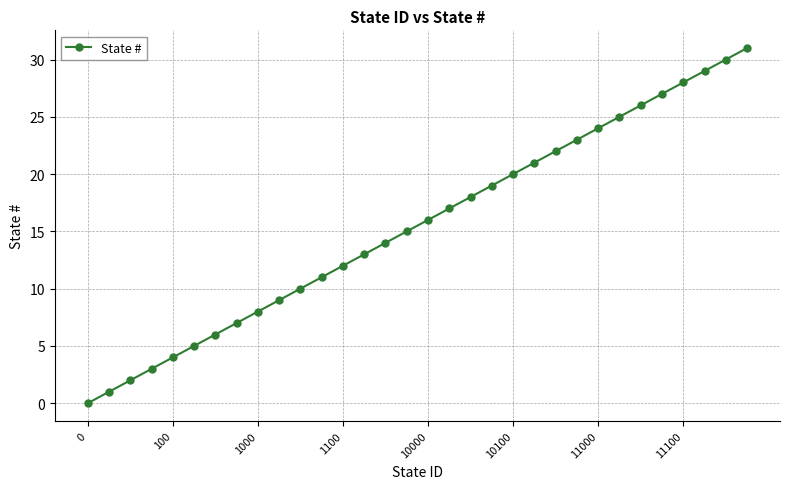

True or false: the data has more than 1 interior local peaks.

False